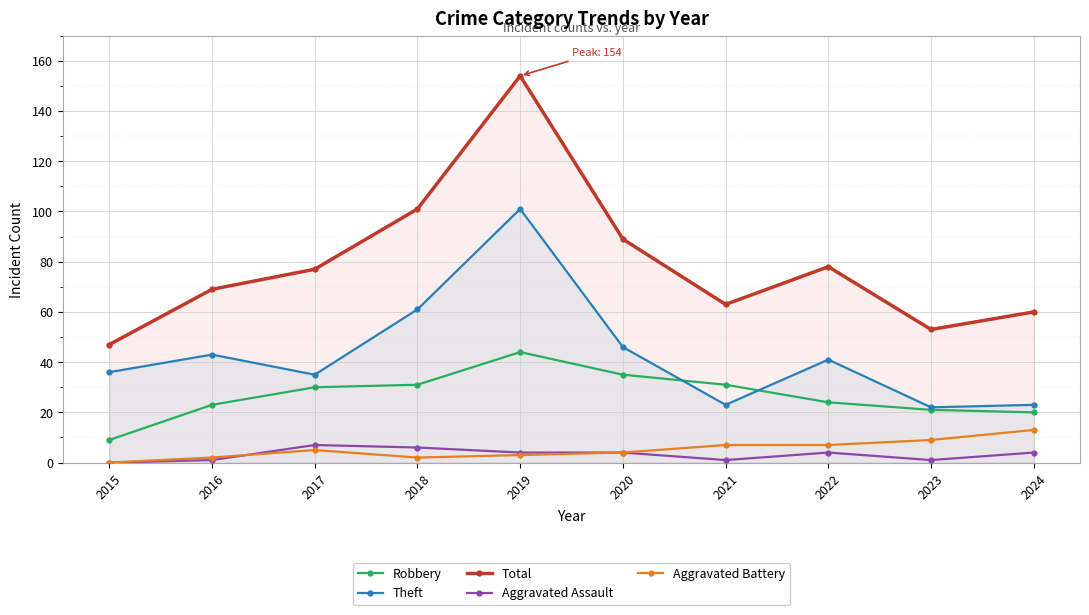

How many categories are shown in the chart?

10